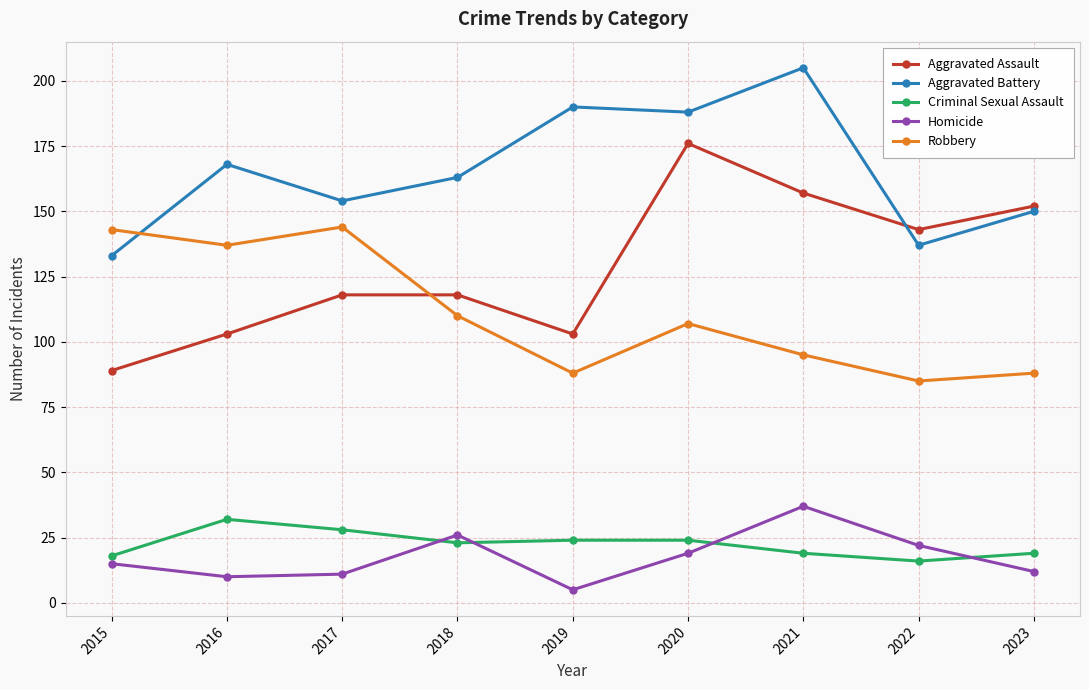

In Aggravated Assault, how many points are lower than both neighbors (excluding endpoints)?

2